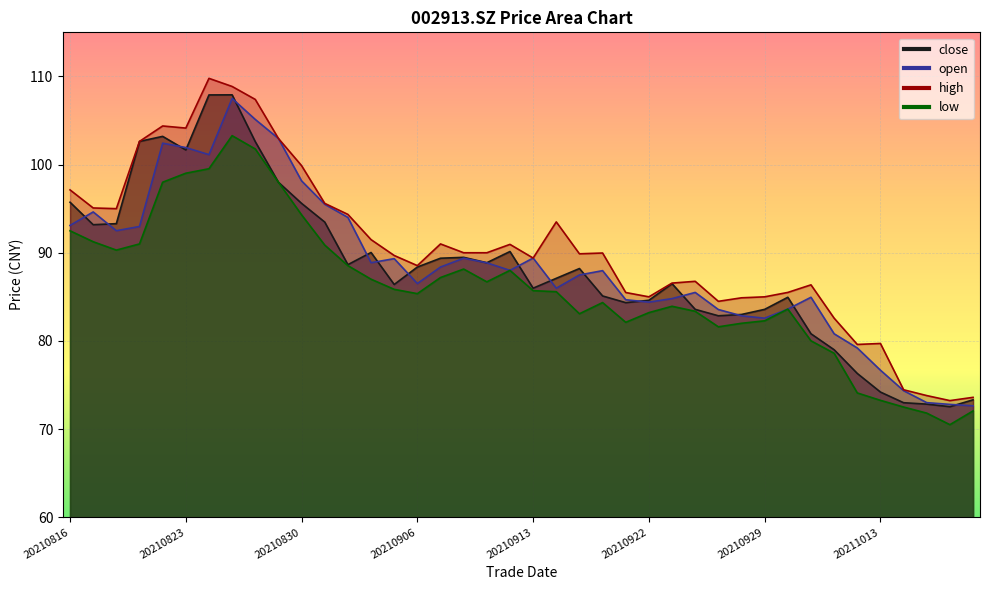

Rank the categories by high value from highest to lowest.

20210824, 20210825, 20210826, 20210820, 20210823, 20210827, 20210819, 20210830, 20210816, 20210831, 20210817, 20210818, 20210901, 20210914, 20210902, 20210907, 20210910, 20210908, 20210909, 20210916, 20210915, 20210903, 20210913, 20210906, 20210924, 20210923, 20211008, 20210930, 20210917, 20210922, 20210929, 20210928, 20210927, 20211011, 20211013, 20211012, 20211014, 20211015, 20211019, 20211018